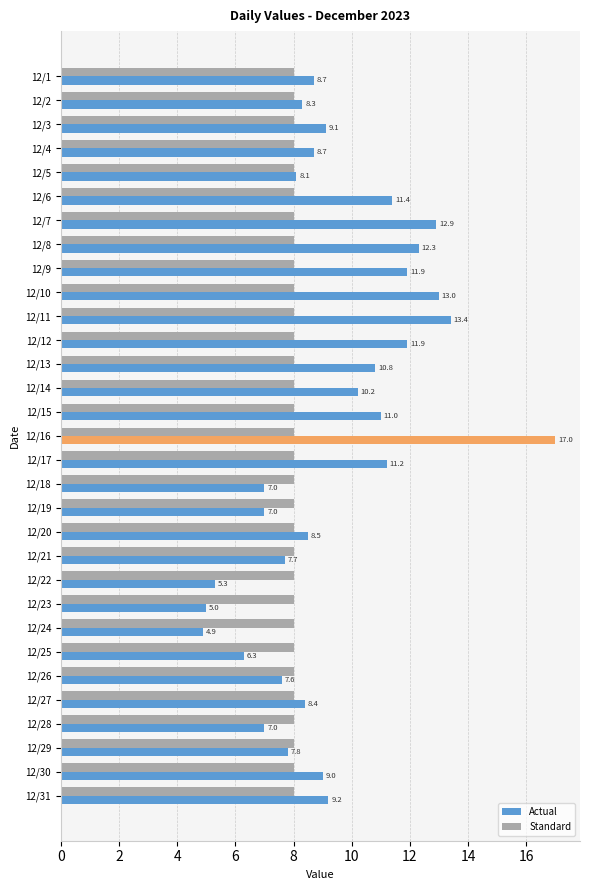

What is the highest value of the Actual series?

17.0